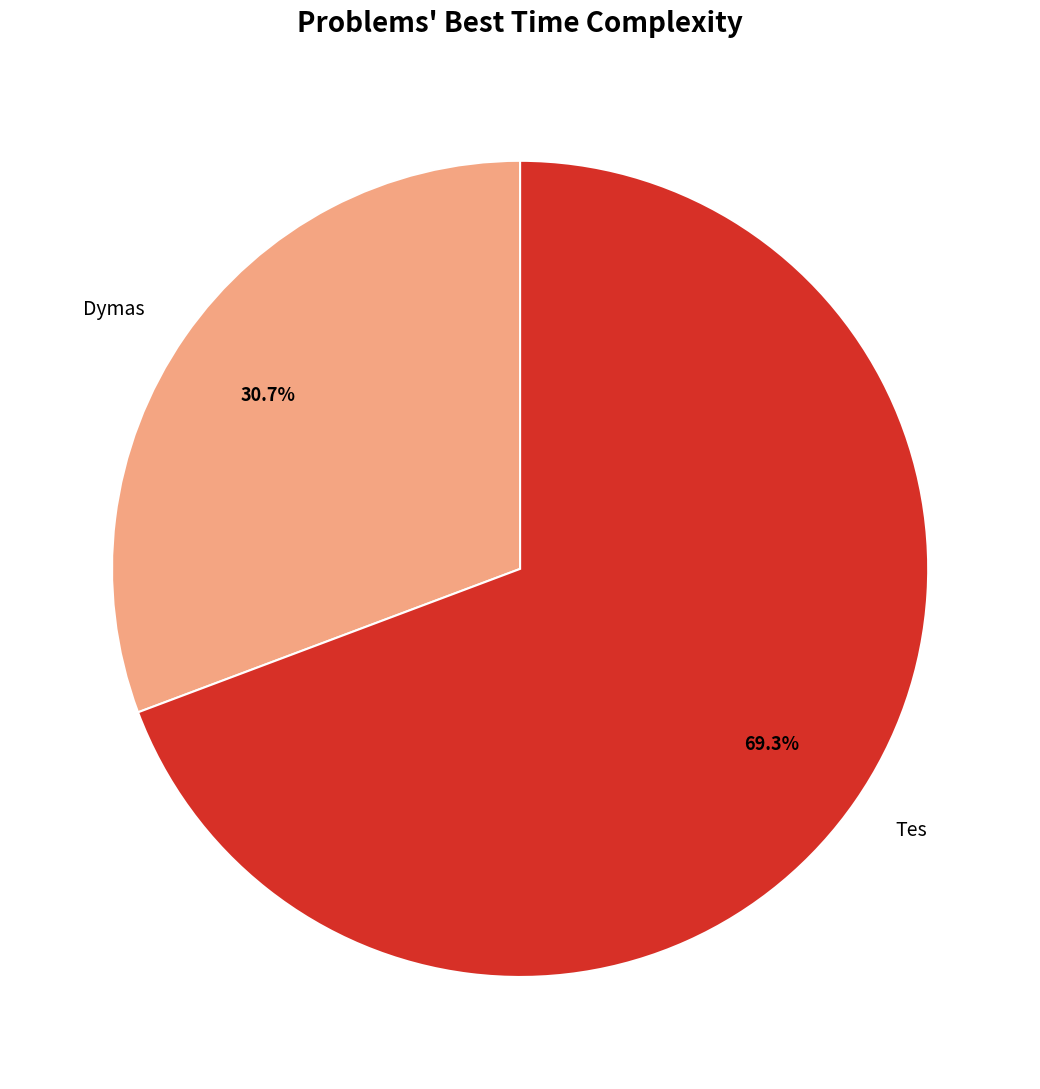

To the nearest percent, what is the average slice percentage?

50%